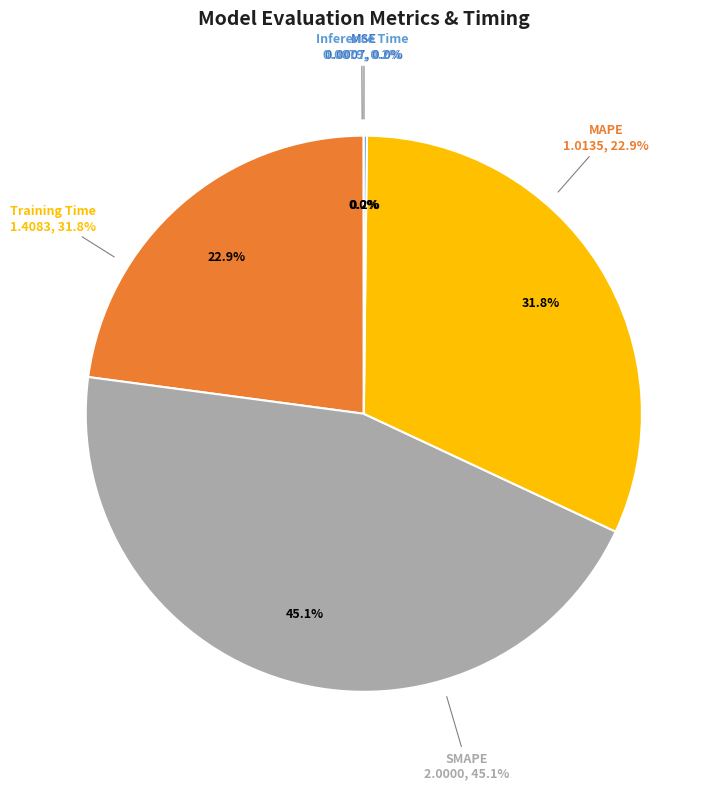

To the nearest percent, what portion does Training Time represent?

32%